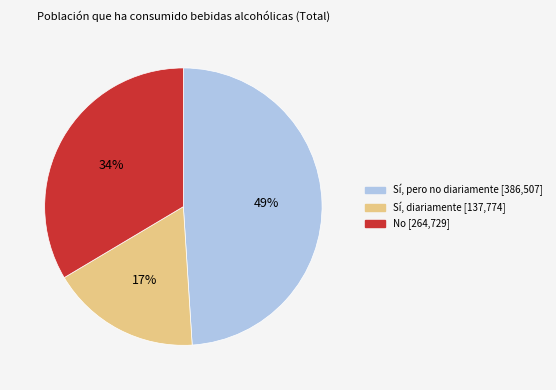

How many segments does this pie chart have?

3